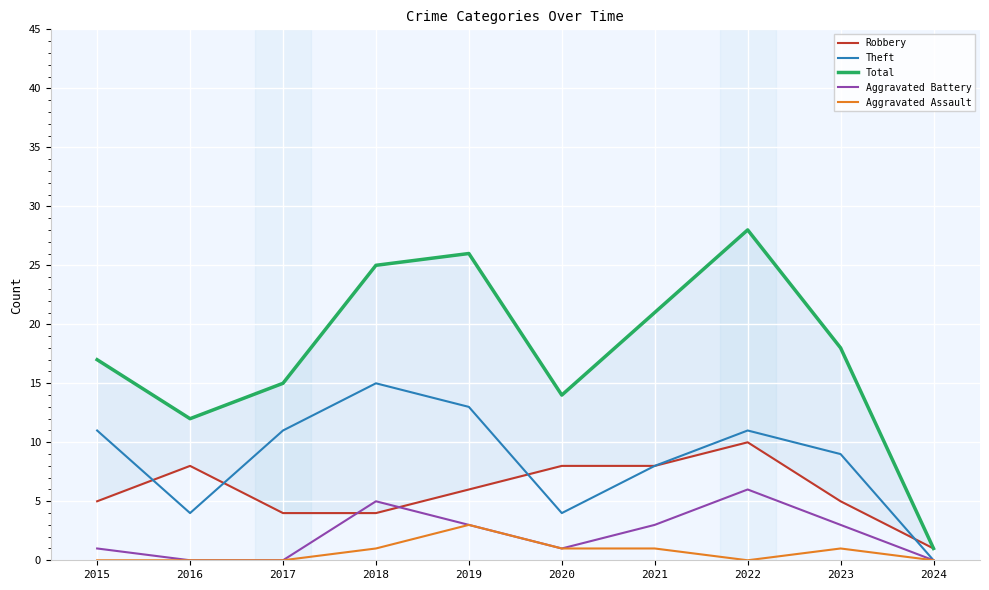

Which label corresponds to the largest value in the chart?

2022